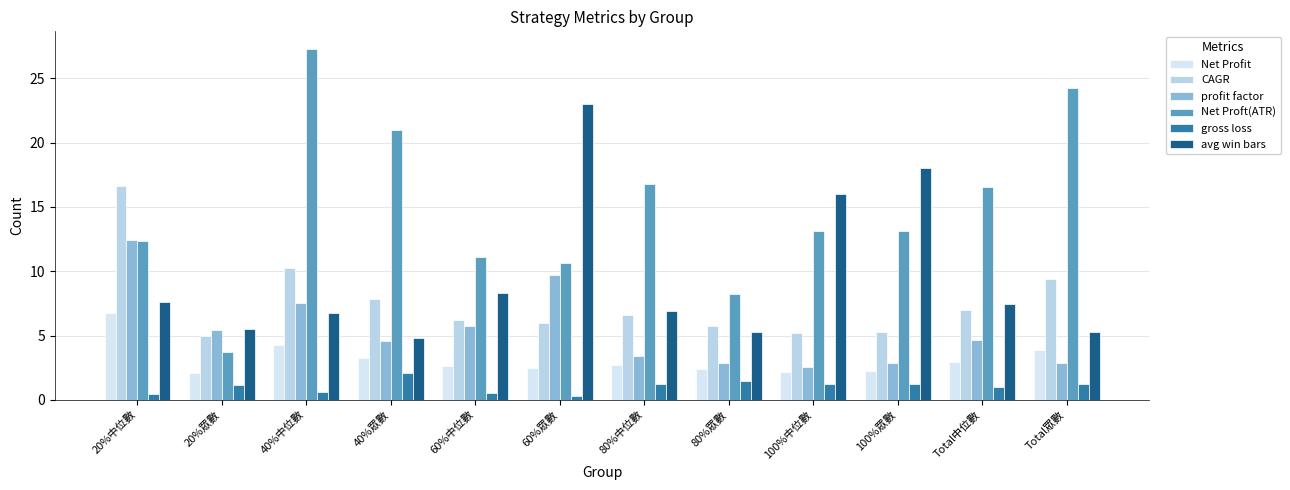

Rank the series by their maximum value, from lowest to highest.

gross loss, Net Profit, profit factor, CAGR, avg win bars, Net Proft(ATR)